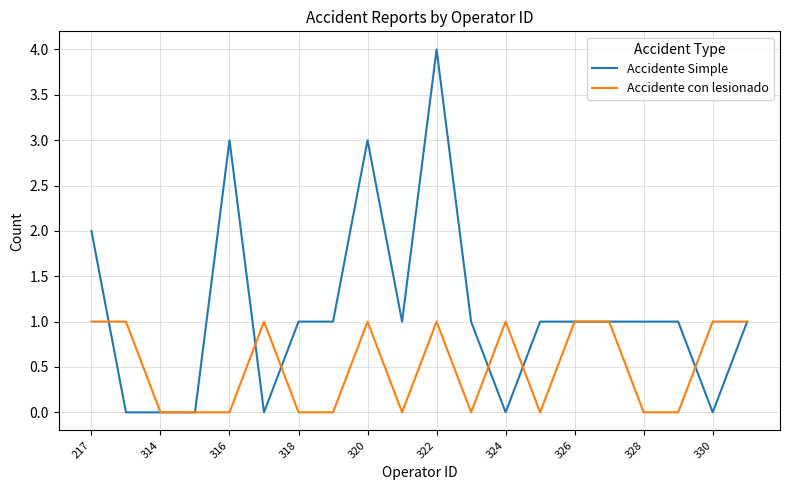

How many distinct data groups are displayed?

2